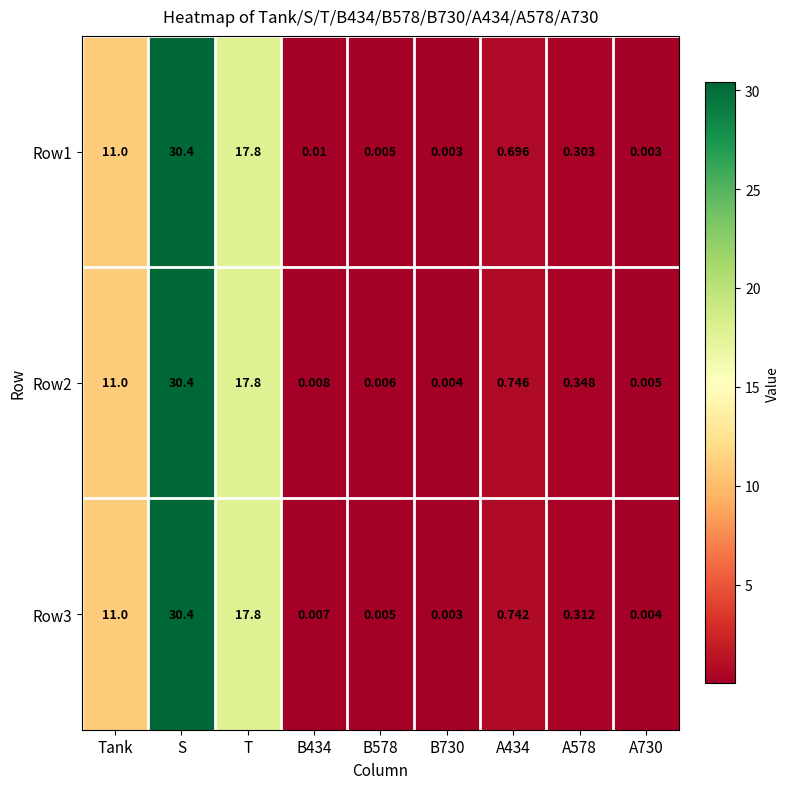

At which label is Row3 closest to 15?

T